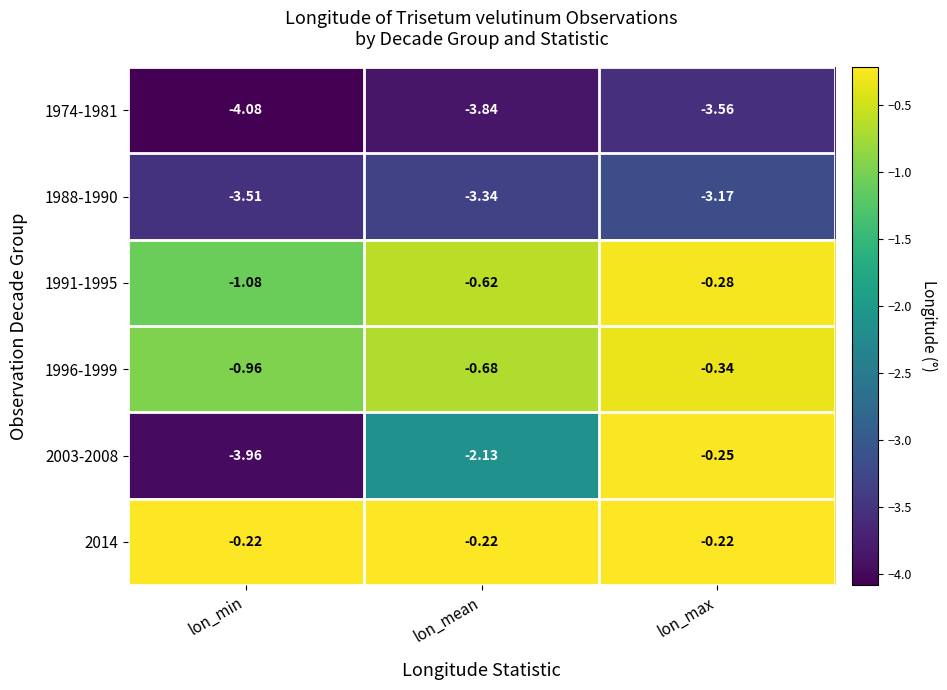

Is the value of 1996-1999 at lon_mean greater than the value of 2014 at lon_mean?

No